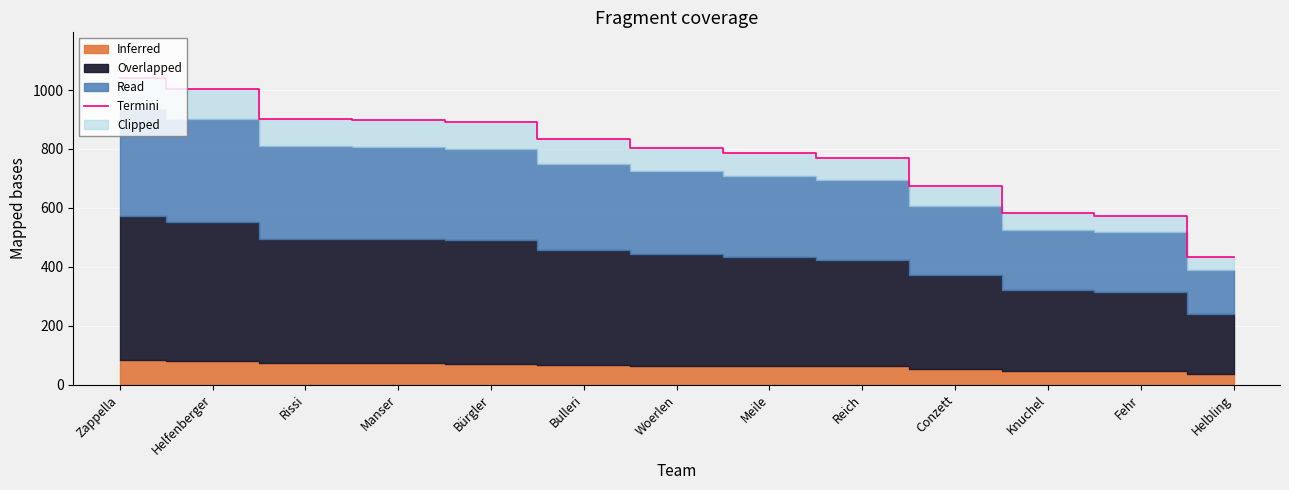

Where is the data nearest to the value 736?

Reich